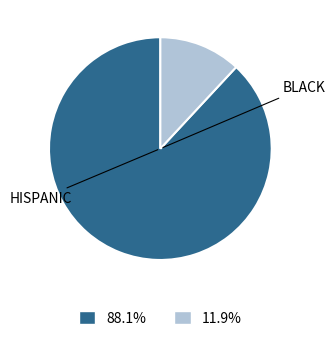

Is there a majority slice in this chart?

Yes